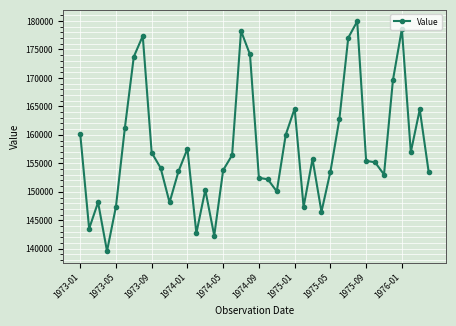

What is the difference between the maximum and minimum values?

40341.5